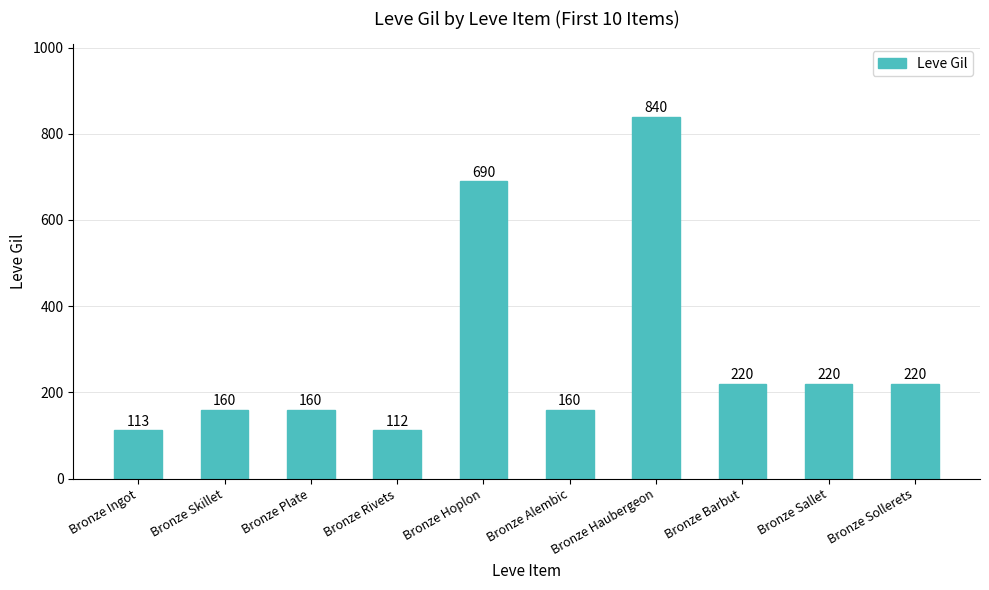

What is the difference between the second highest and second lowest values?

577